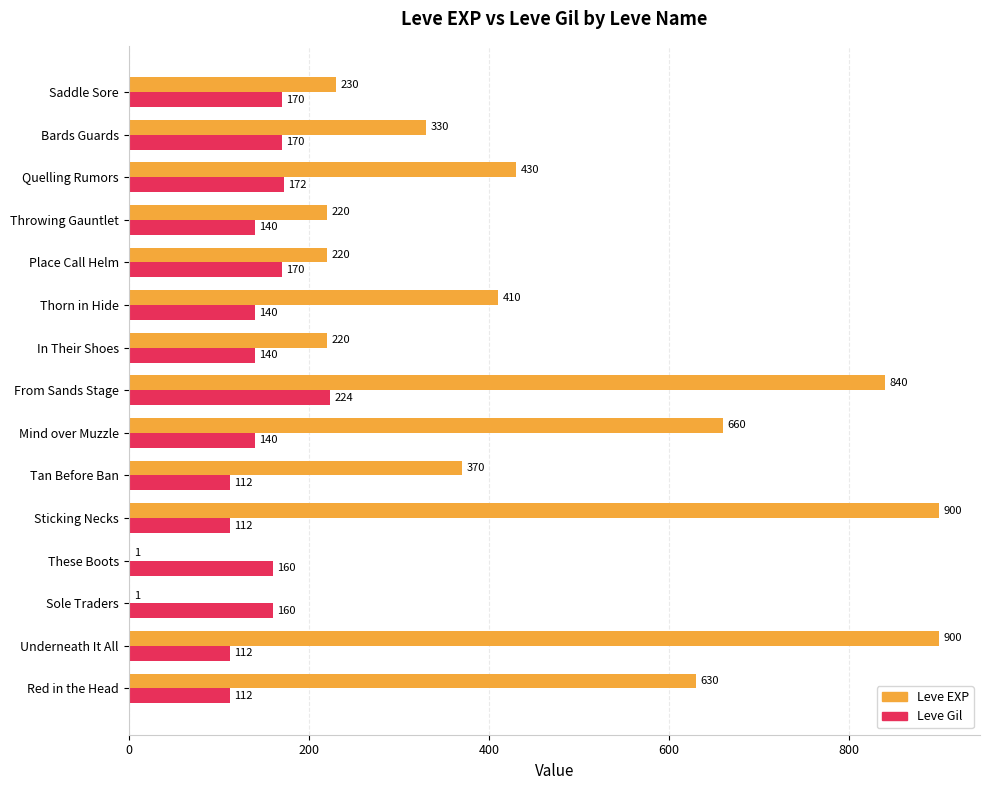

Is it true that Leve EXP equals 305 at From Sands Stage?

False